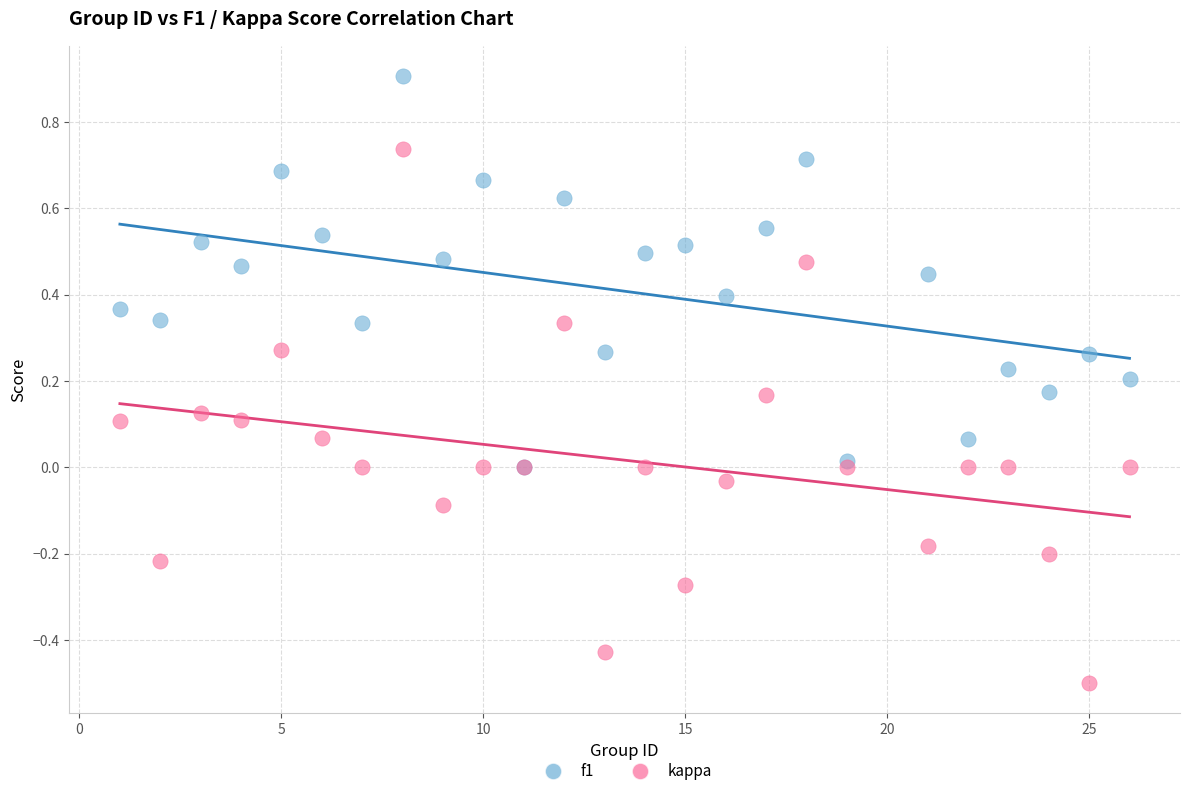

Which series has the widest spread of Y values?

kappa